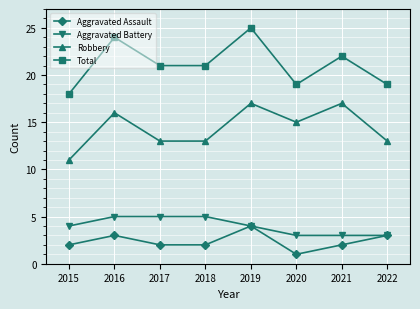

Reading left to right, extract all data points from this chart.

Aggravated Assault: 2	3	2	2	4	1	2	3
Aggravated Battery: 4	5	5	5	4	3	3	3
Robbery: 11	16	13	13	17	15	17	13
Total: 18	24	21	21	25	19	22	19